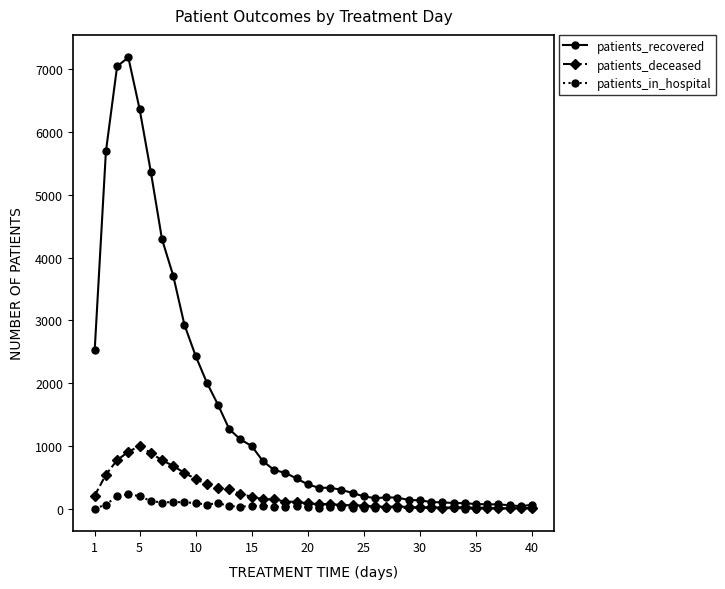

True or false: patients_deceased has more than 1 points higher than both neighbors.

True